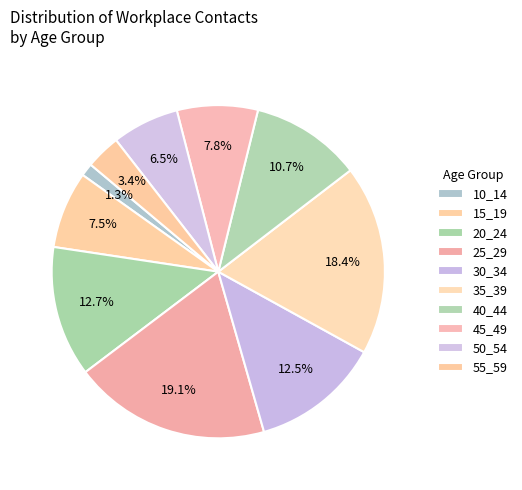

Count the number of slices in the pie.

10